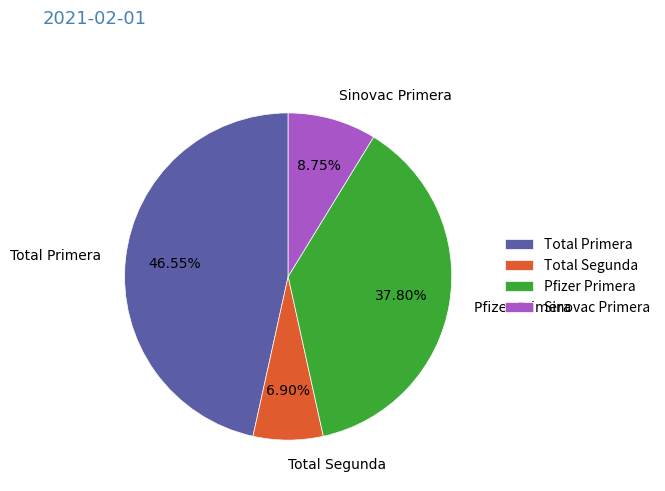

Which slice is the largest?

Total Primera